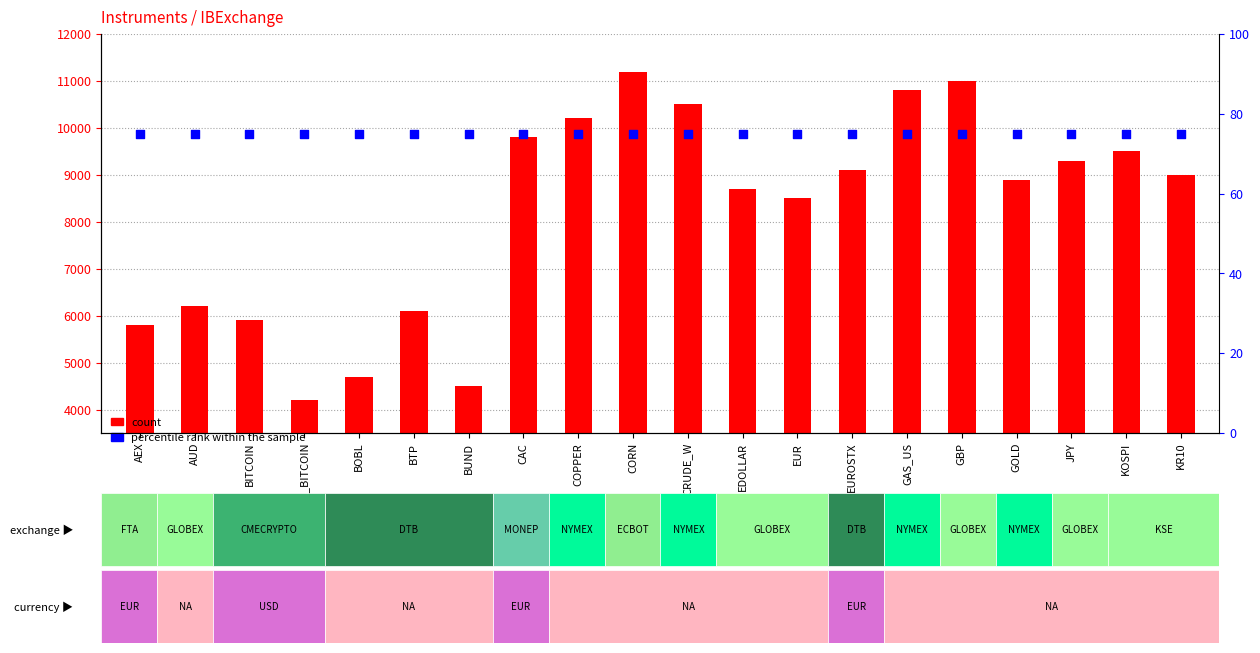

Which series has the largest Y range (max minus min)?

count